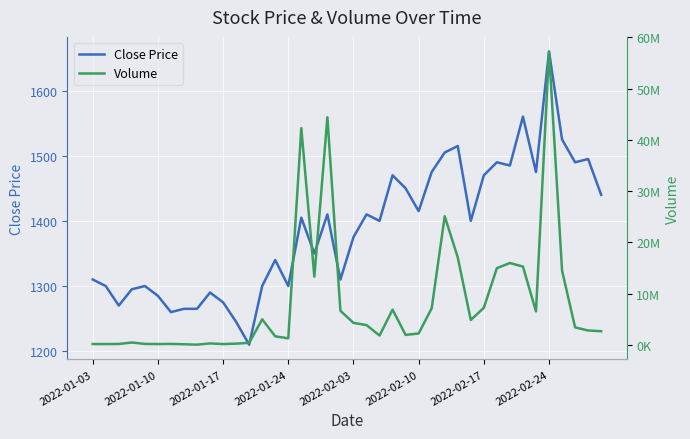

The Close Price series shows 1839 at 2022-01-17. True or false?

False